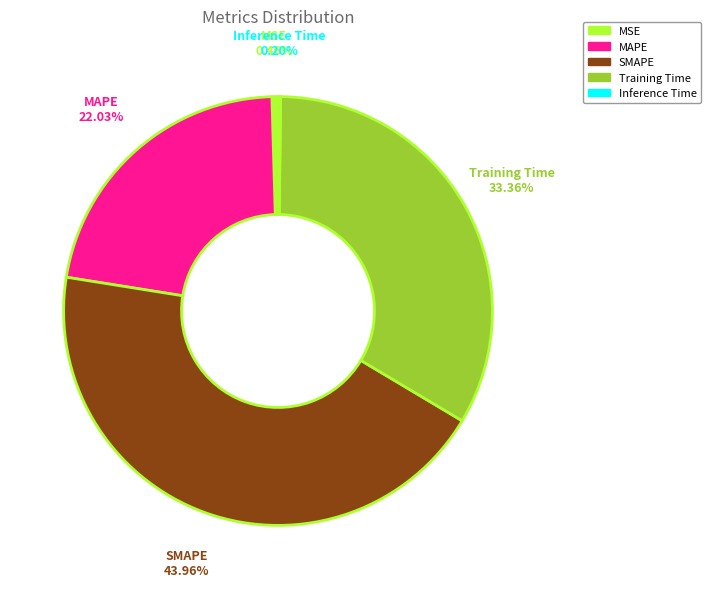

Does MAPE represent more than half of the total?

No